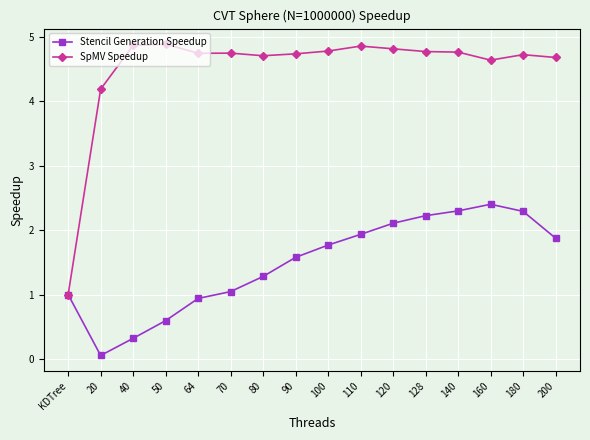

True or false: SpMV Speedup has a value of 2.6 at 40.

False